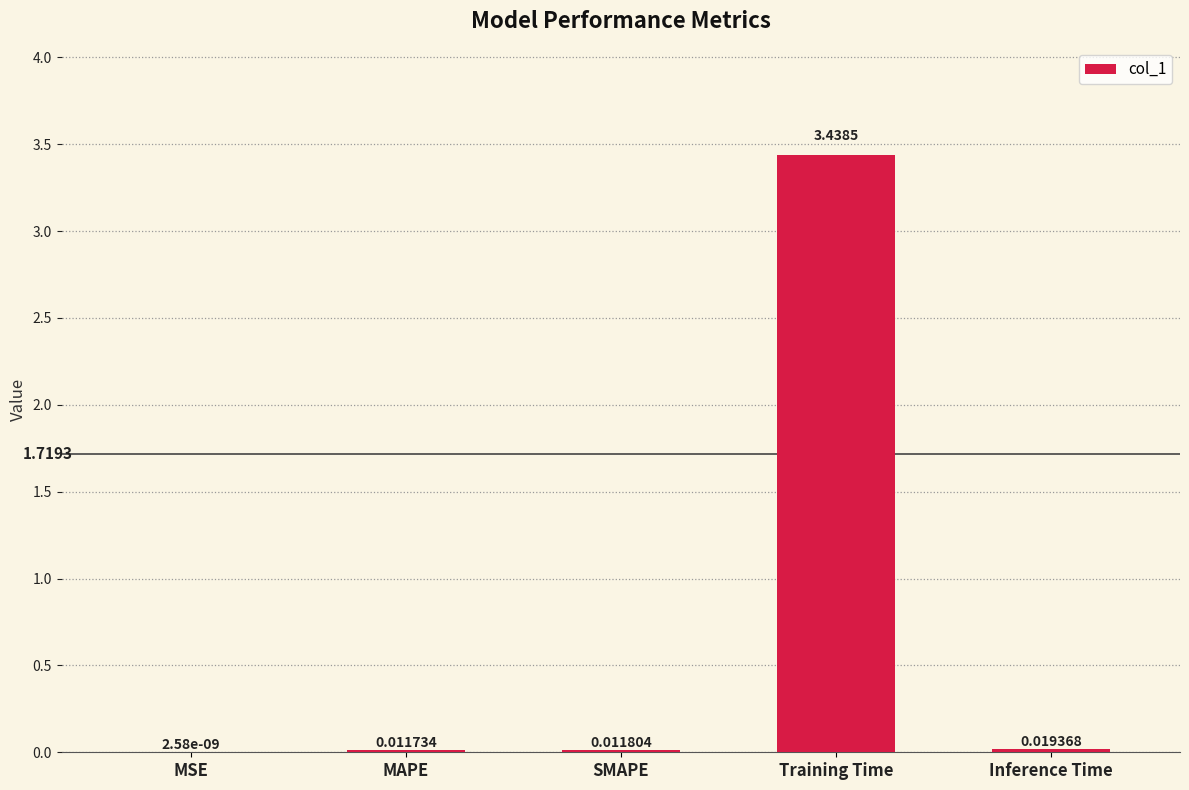

What is the sum of the values at MAPE and Training Time?

3.5